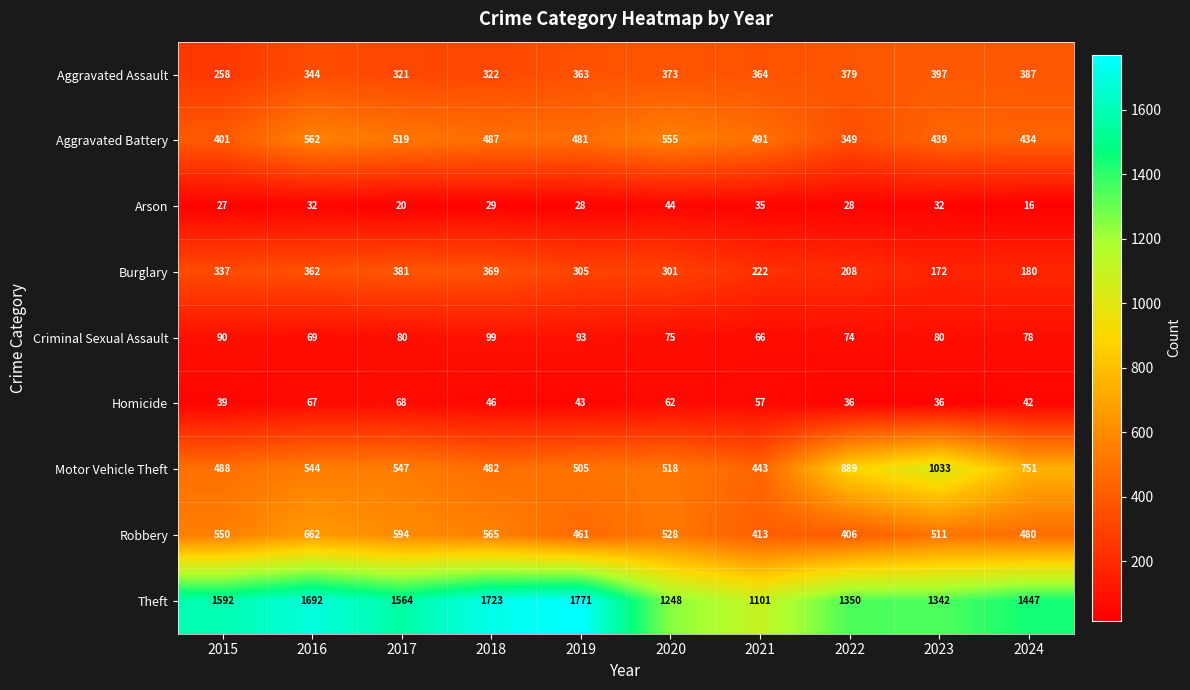

What value does the Theft series have at 2020?

1248